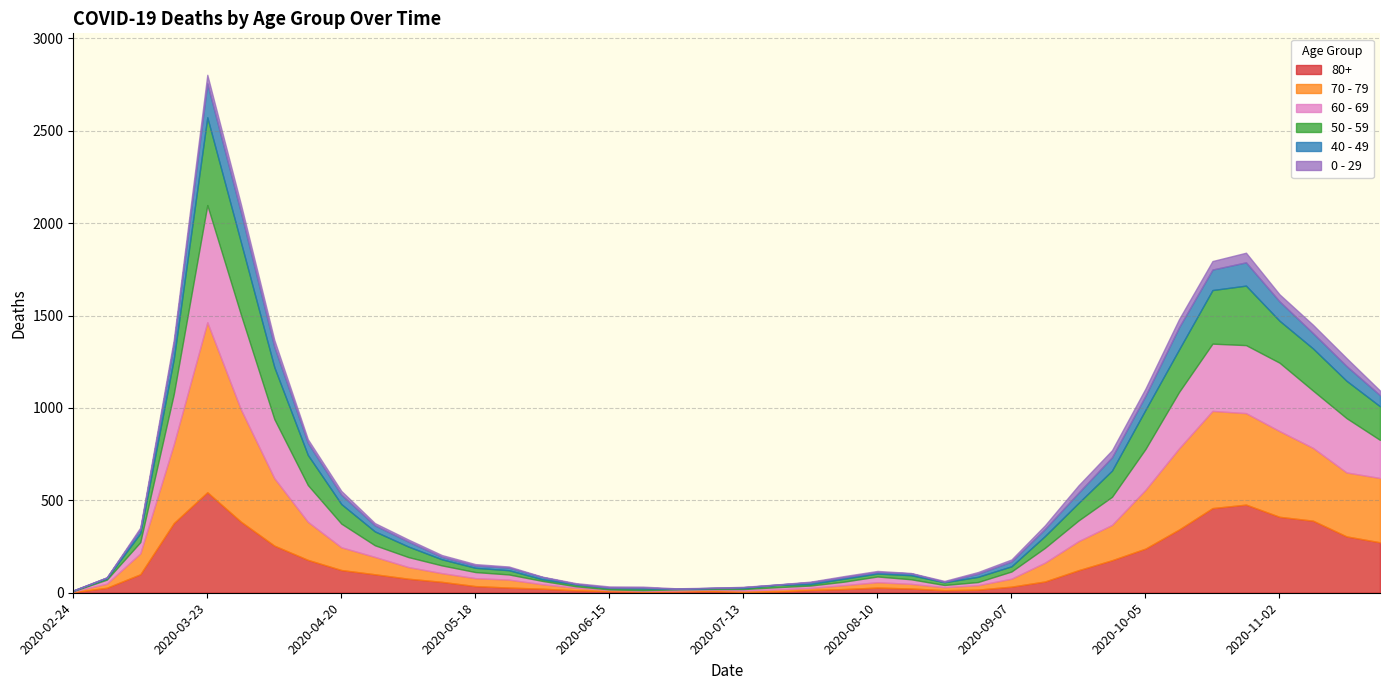

Which has a higher value, 2020-05-25 or 2020-10-19?

2020-10-19